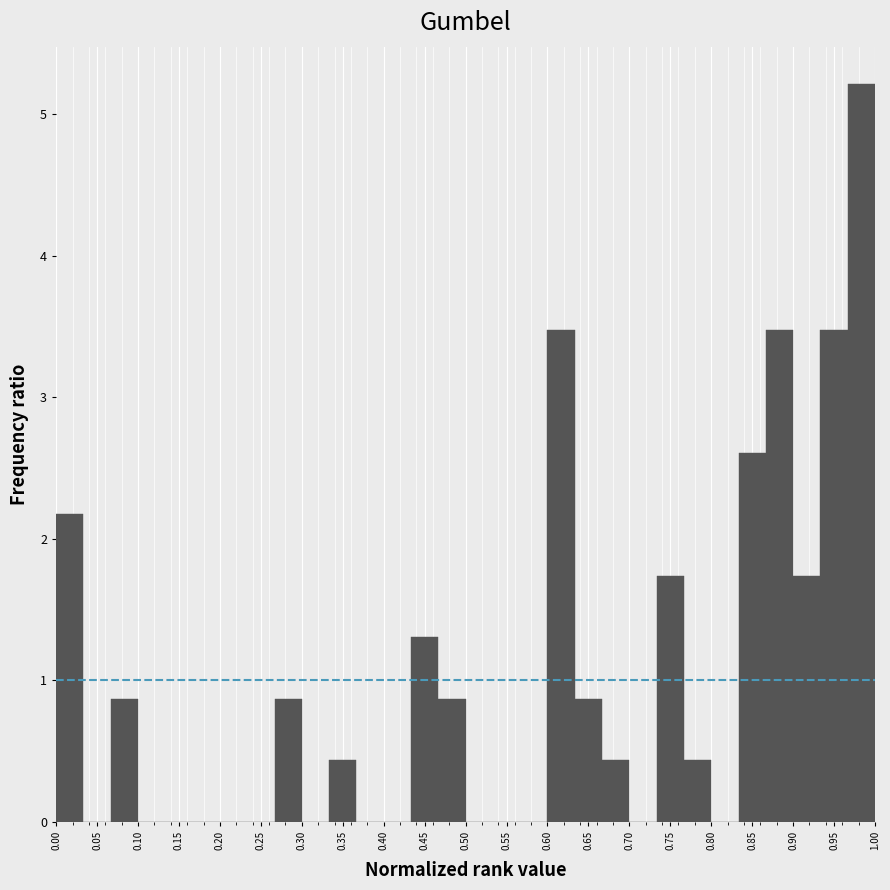

Reading left to right, transcribe this chart: for each bar, give the range it covers on the x-axis and its height. Neither the bar edges nor the heights are printed on the chart, so give them approximately, as read against the axes.

0.000 to 0.035: 2.2
0.035 to 0.065: 0
0.065 to 0.100: 0.9
0.100 to 0.135: 0
0.135 to 0.165: 0
0.165 to 0.200: 0
0.200 to 0.235: 0
0.235 to 0.265: 0
0.265 to 0.300: 0.9
0.300 to 0.335: 0
0.335 to 0.365: 0.4
0.365 to 0.400: 0
0.400 to 0.435: 0
0.435 to 0.465: 1.3
0.465 to 0.500: 0.9
0.500 to 0.535: 0
0.535 to 0.565: 0
0.565 to 0.600: 0
0.600 to 0.635: 3.5
0.635 to 0.665: 0.9
0.665 to 0.700: 0.4
0.700 to 0.735: 0
0.735 to 0.765: 1.7
0.765 to 0.800: 0.4
0.800 to 0.835: 0
0.835 to 0.865: 2.6
0.865 to 0.900: 3.5
0.900 to 0.935: 1.7
0.935 to 0.965: 3.5
0.965 to 1.000: 5.2